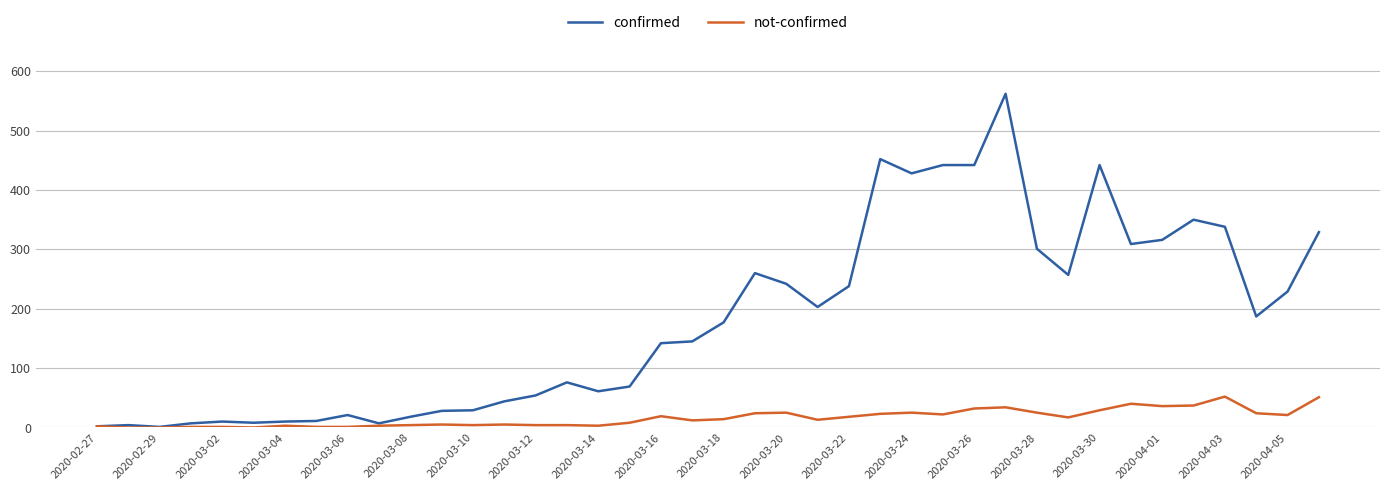

Which series has the widest spread of values?

confirmed